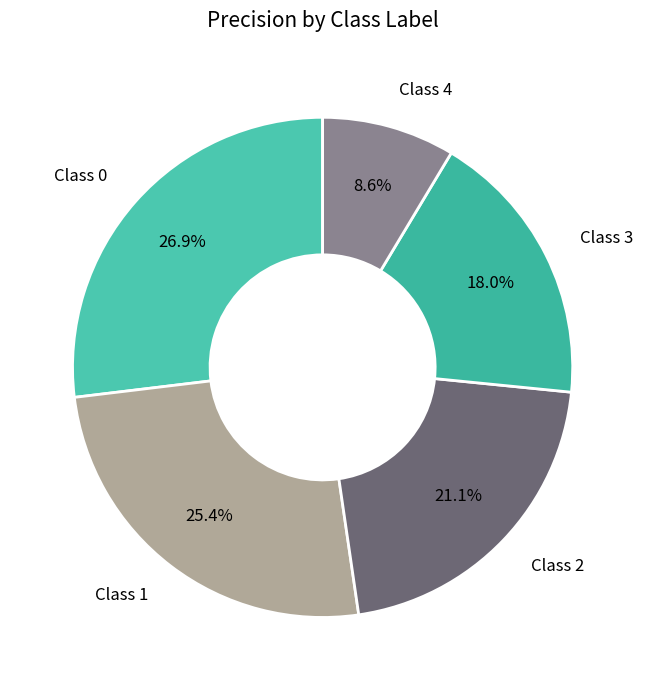

Rank the categories by value from lowest to highest.

4, 3, 2, 1, 0